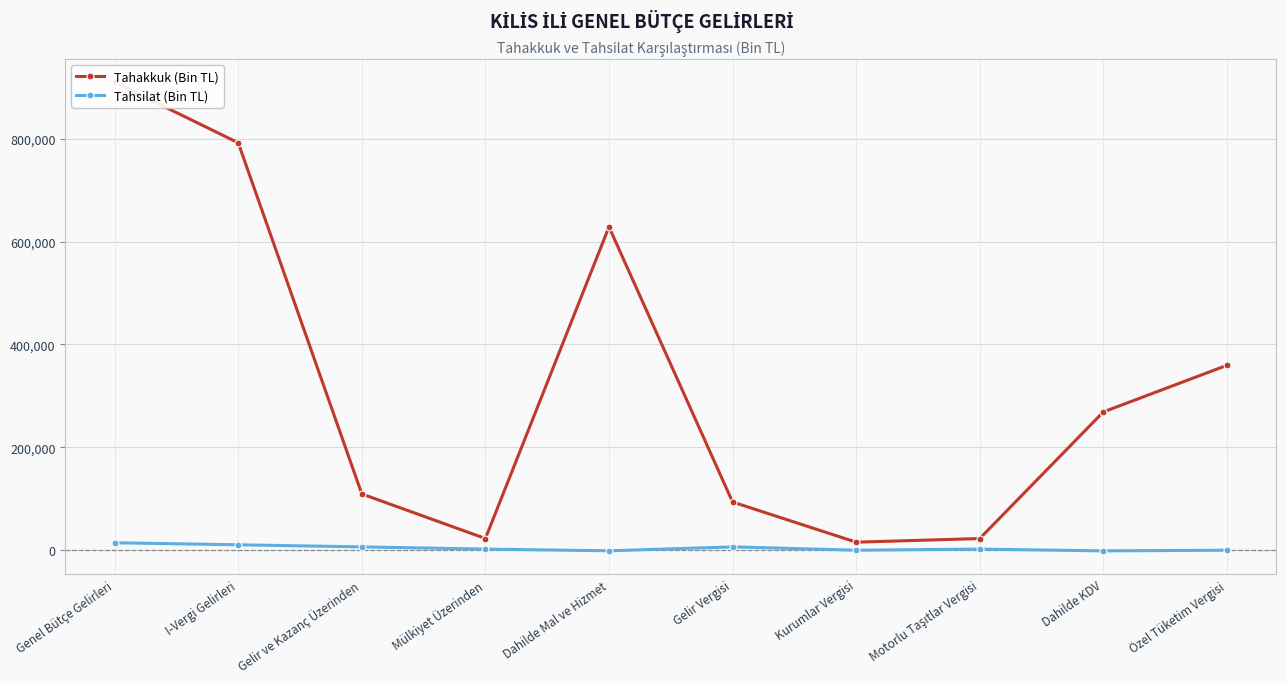

In Tahsilat (Bin TL), how many points are higher than both neighbors (excluding endpoints)?

2